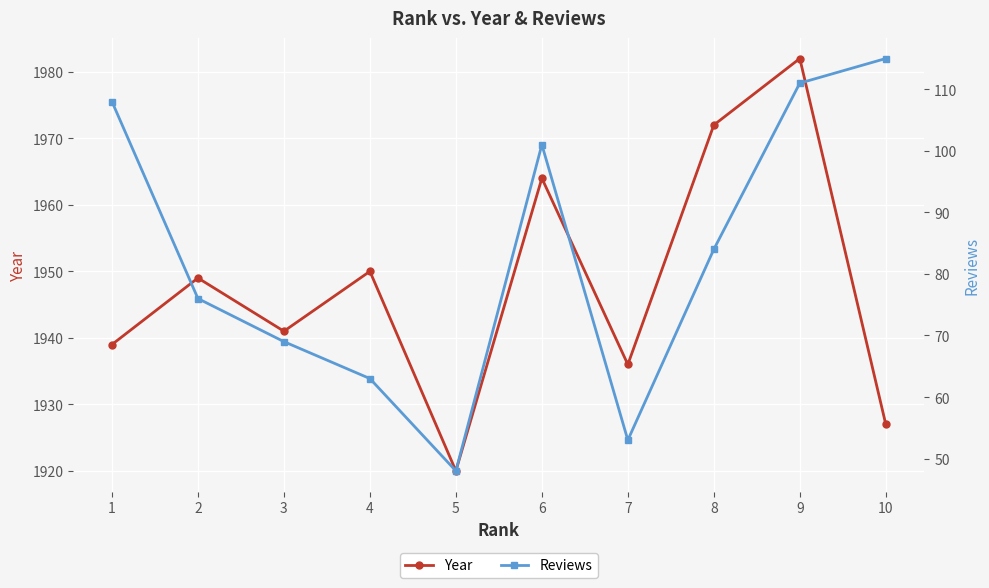

Rank the categories by Reviews value from lowest to highest.

5, 7, 4, 3, 2, 8, 6, 1, 9, 10